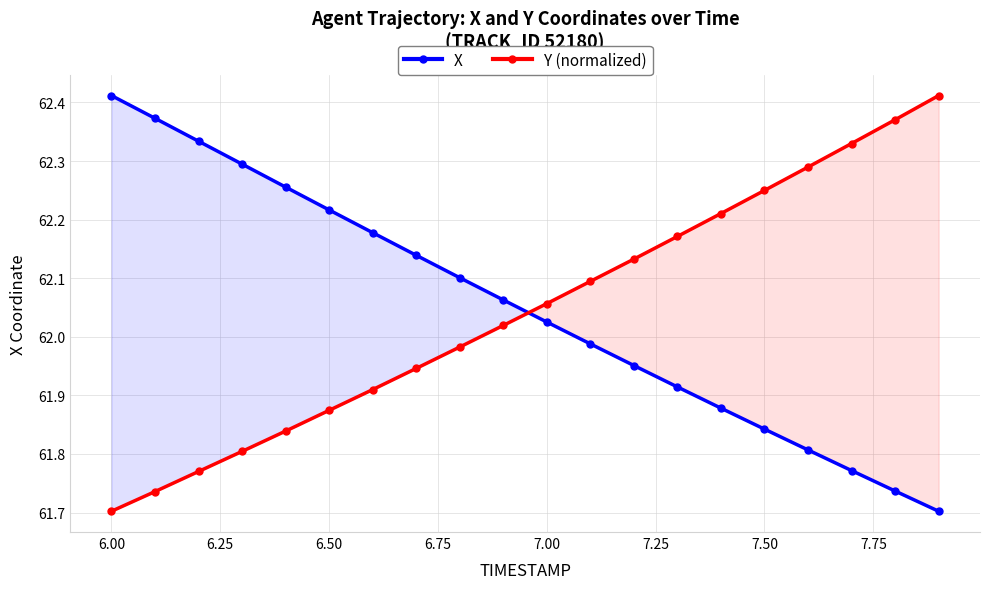

True or false: Y (normalized) has more than 2 interior local peaks.

False